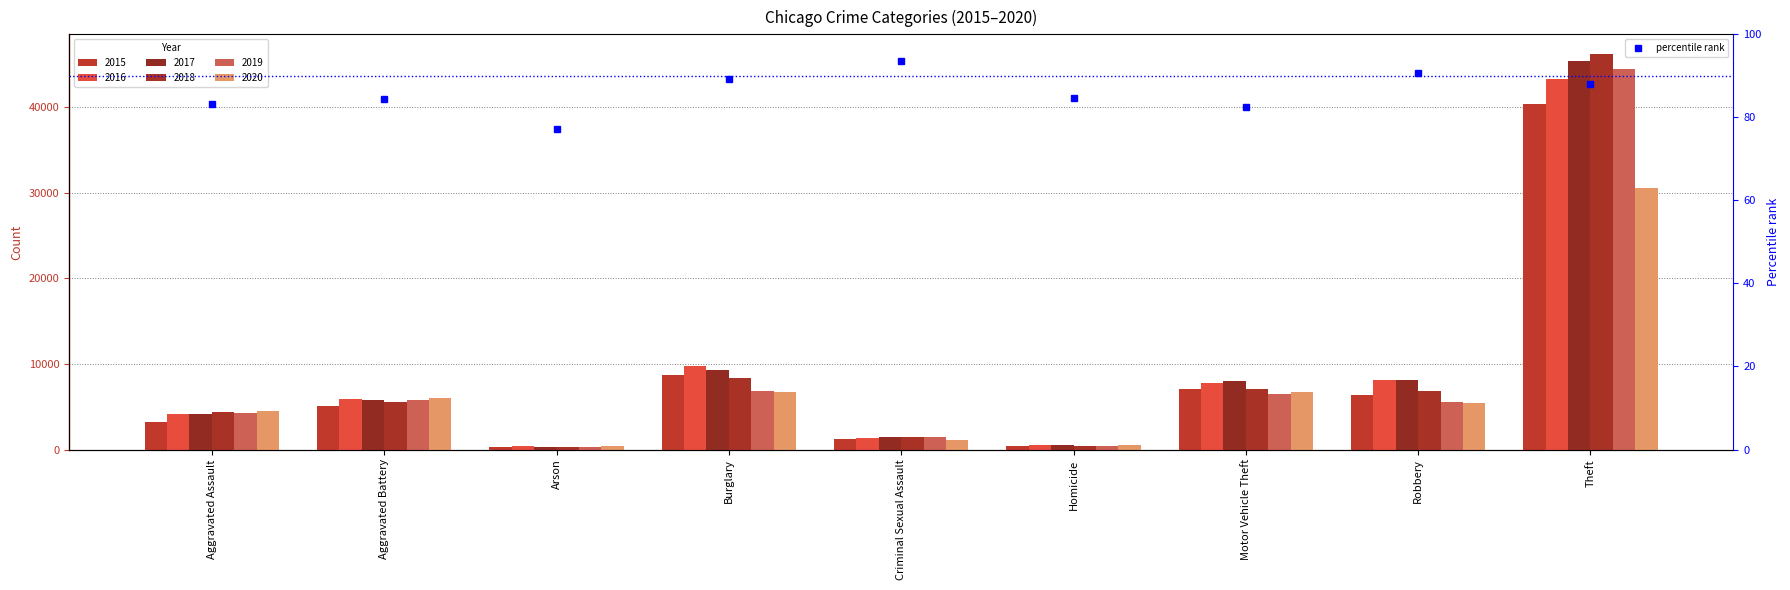

What is the average value?

86.0